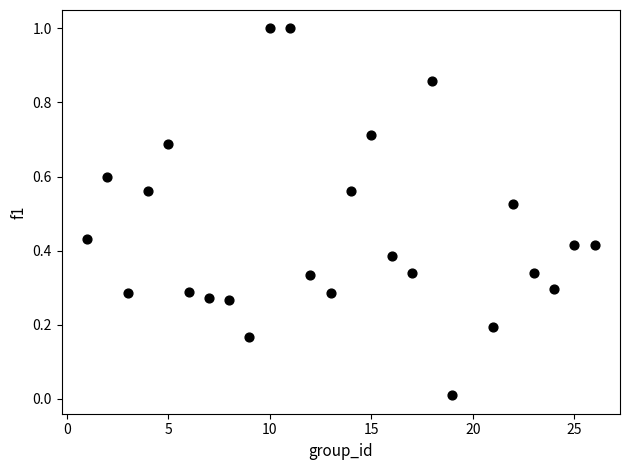

What is the range of X values (max minus min)?

25.0